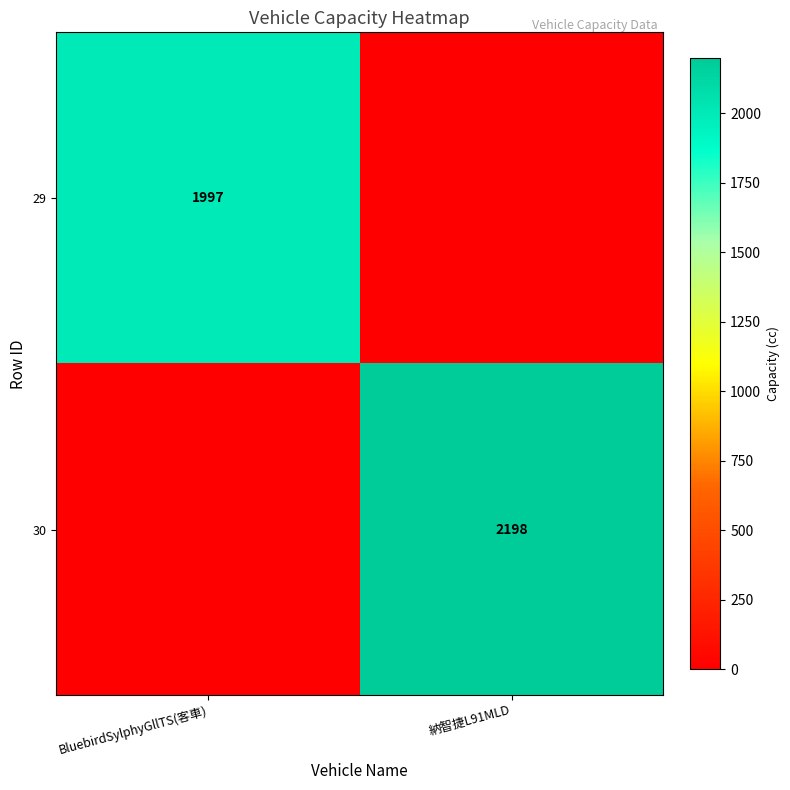

The value of 30 at 納智捷L91MLD is 2198. True or false?

True